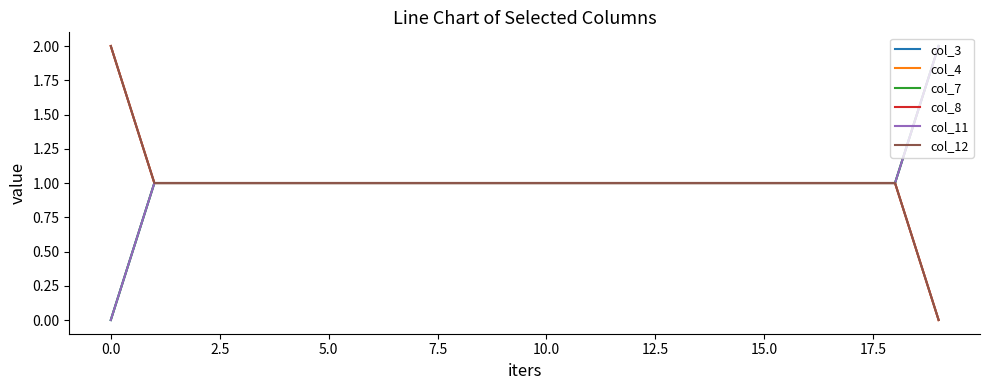

What is the average value of the col_11 series?

1